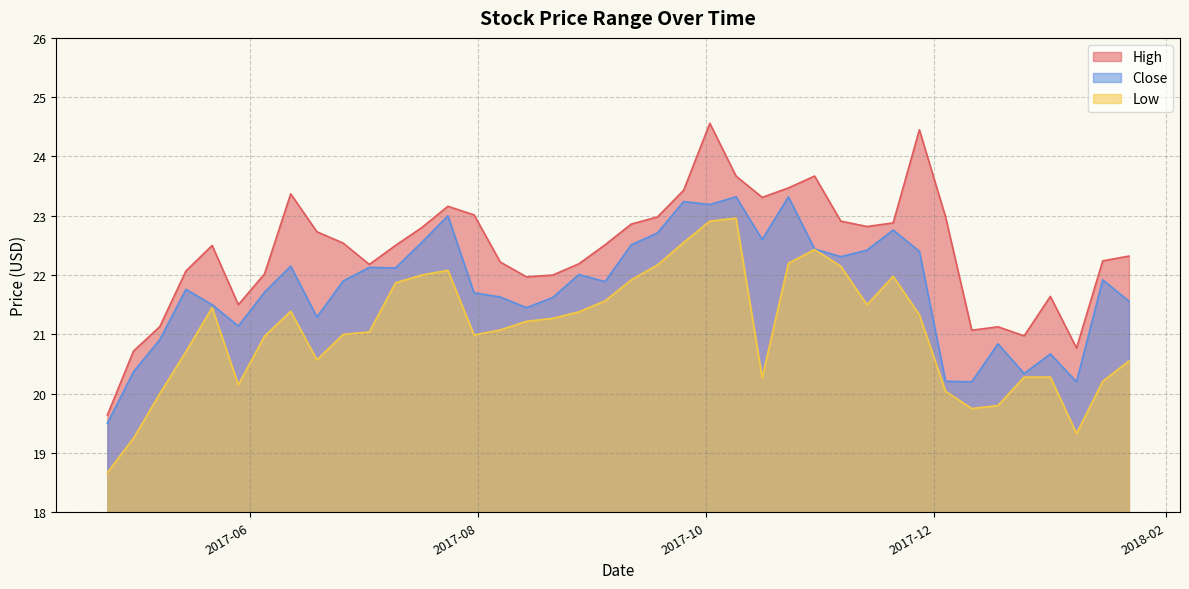

Which has a higher value, 2017-12-04 or 2017-10-30?

2017-10-30